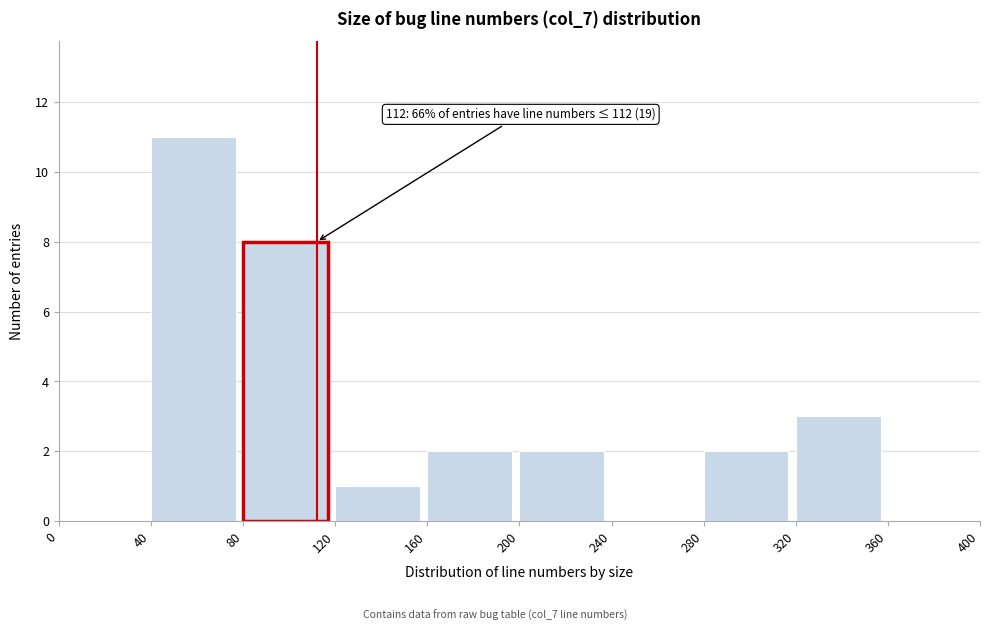

Which range on the x-axis has the tallest bar?

40 to 80